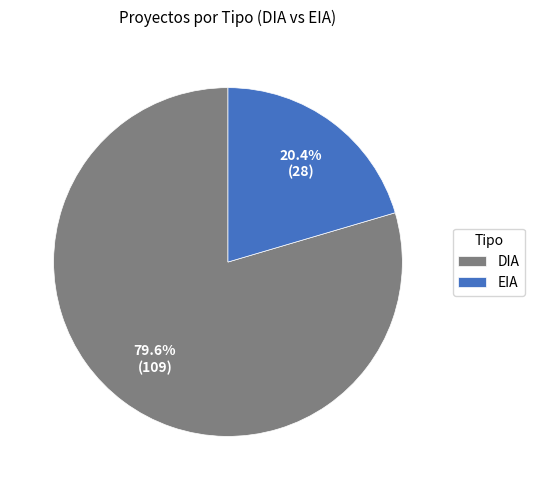

To the nearest percent, what percentage of the pie is DIA?

80%